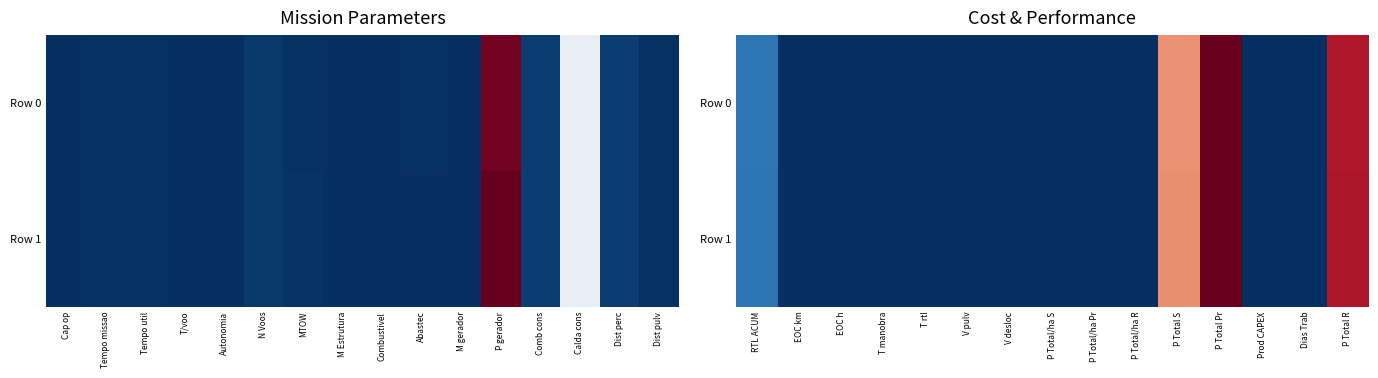

What is the highest value of the Row 1 series?

1.0